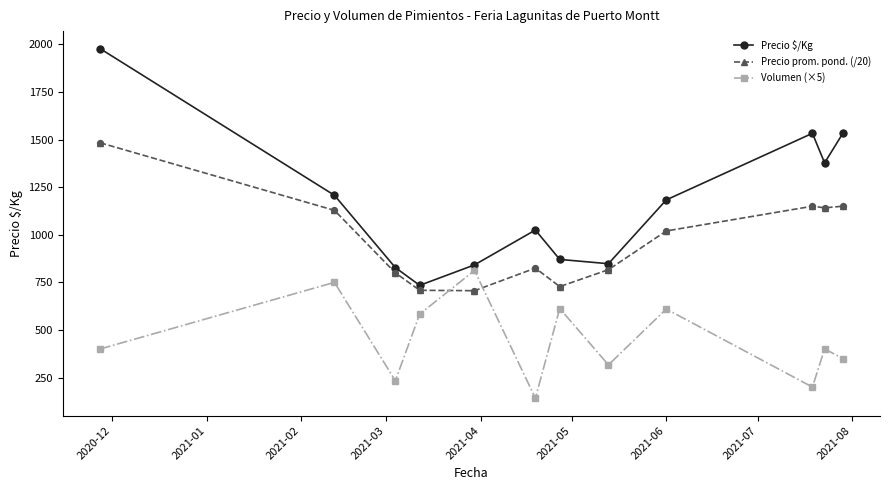

Which series has the largest total across all categories?

Precio $/Kg